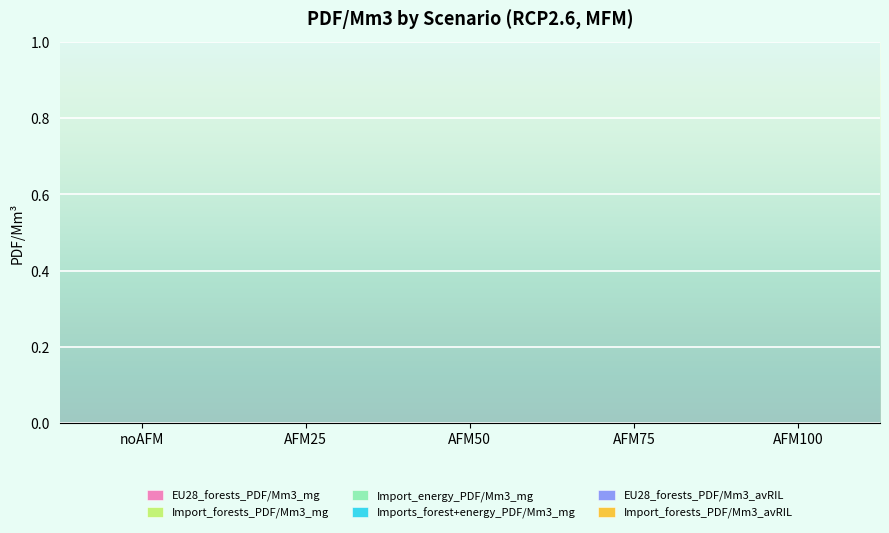

The Imports_forest+energy_PDF/Mm3_mg series shows 0.0 at AFM25. True or false?

False